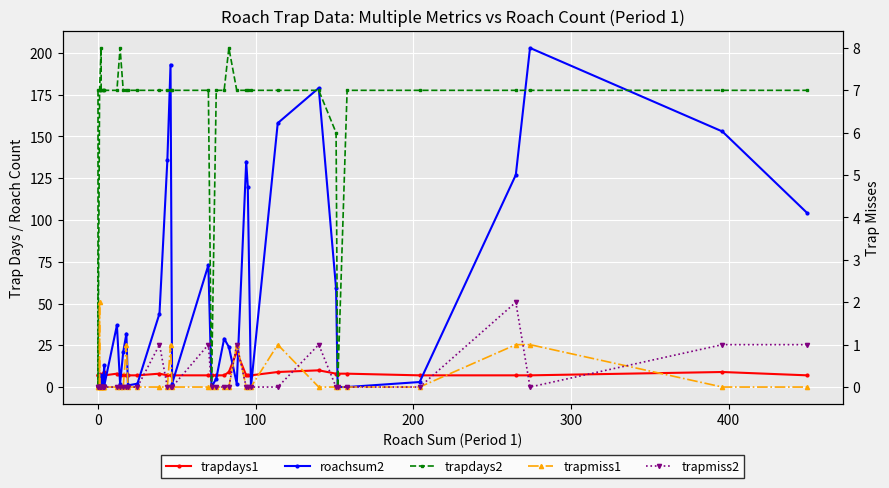

How many lines are shown in the chart?

5